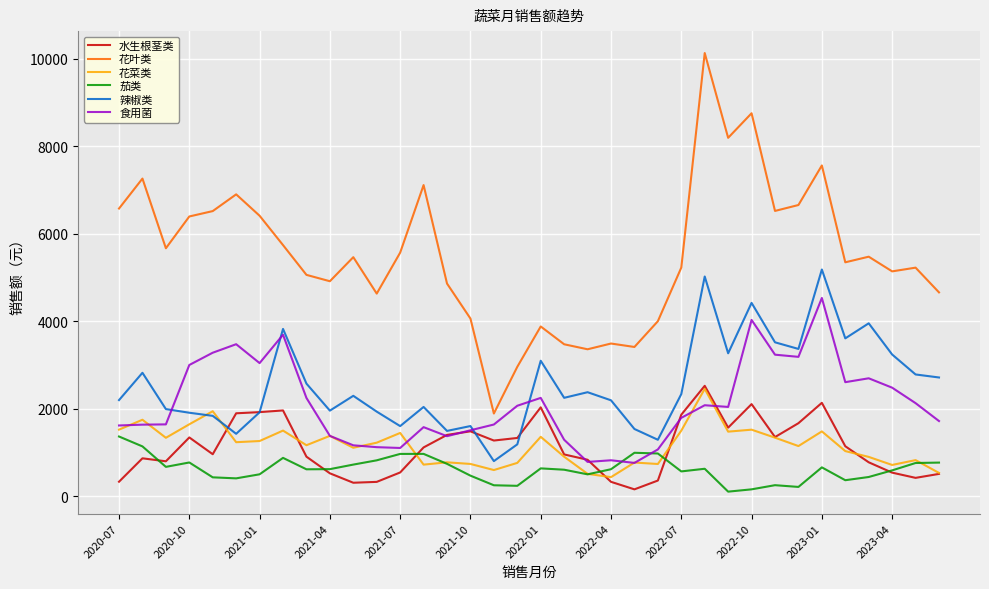

Which series has the widest spread of values?

花叶类